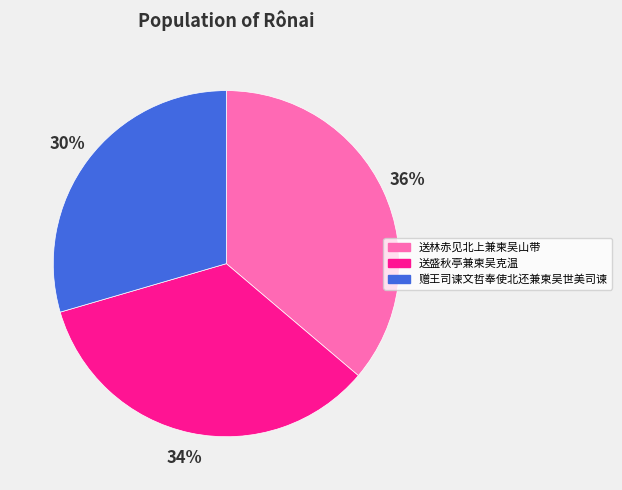

The 送林赤见北上兼柬吴山带 slice represents 36% of the pie. True or false?

True